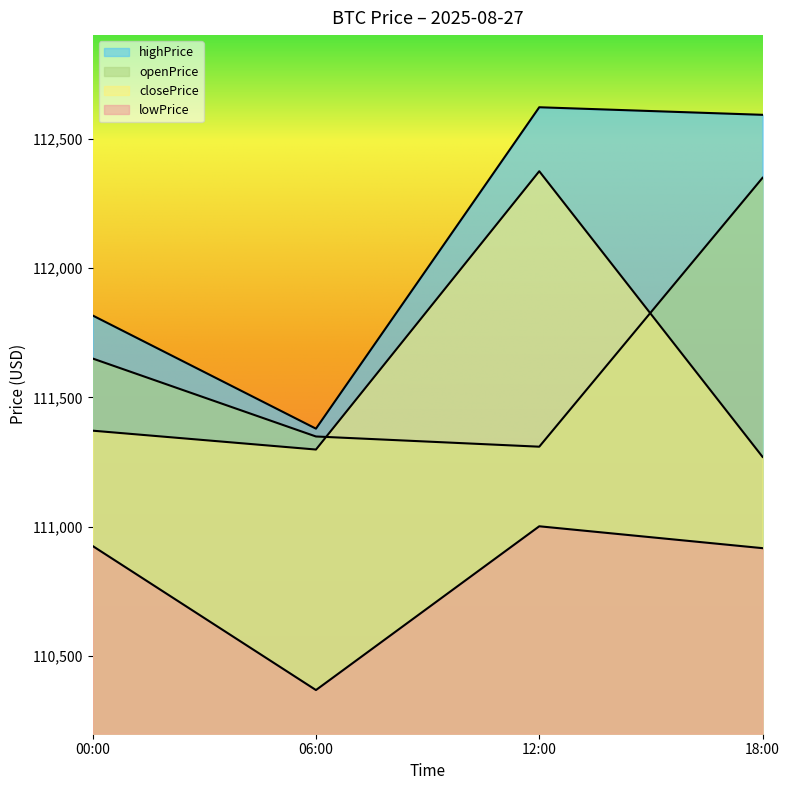

What is the difference between the closePrice values at 12:00 and 06:00?

1075.6